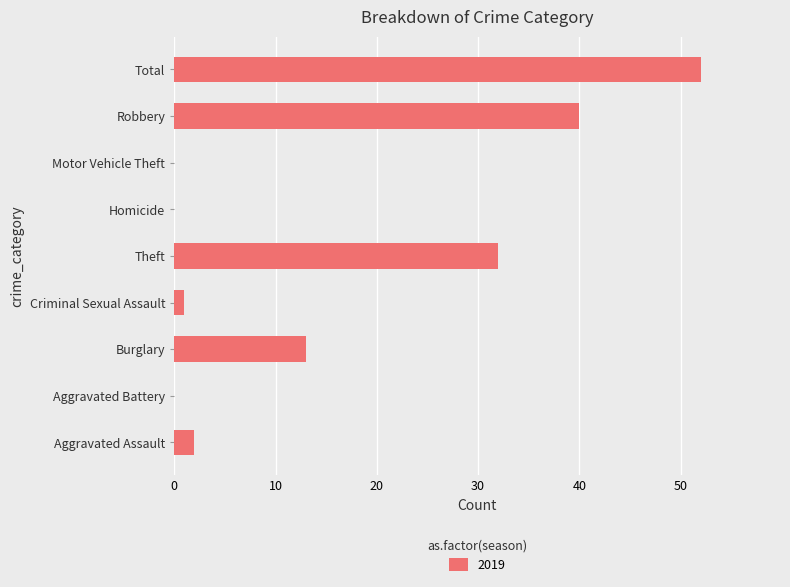

True or false: the data shows 32 at Theft.

True